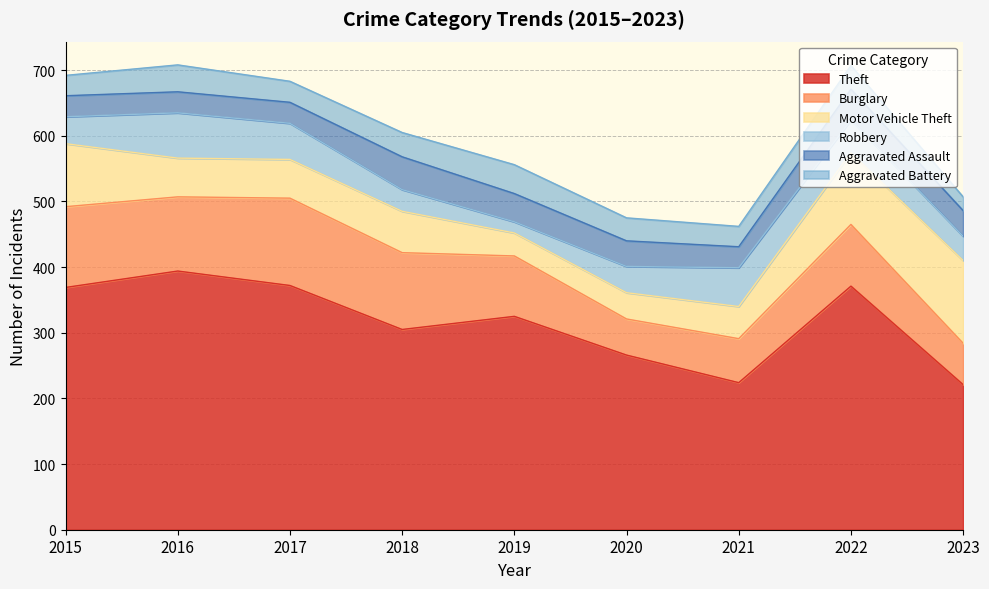

At which label does Aggravated Battery reach its minimum?

2023